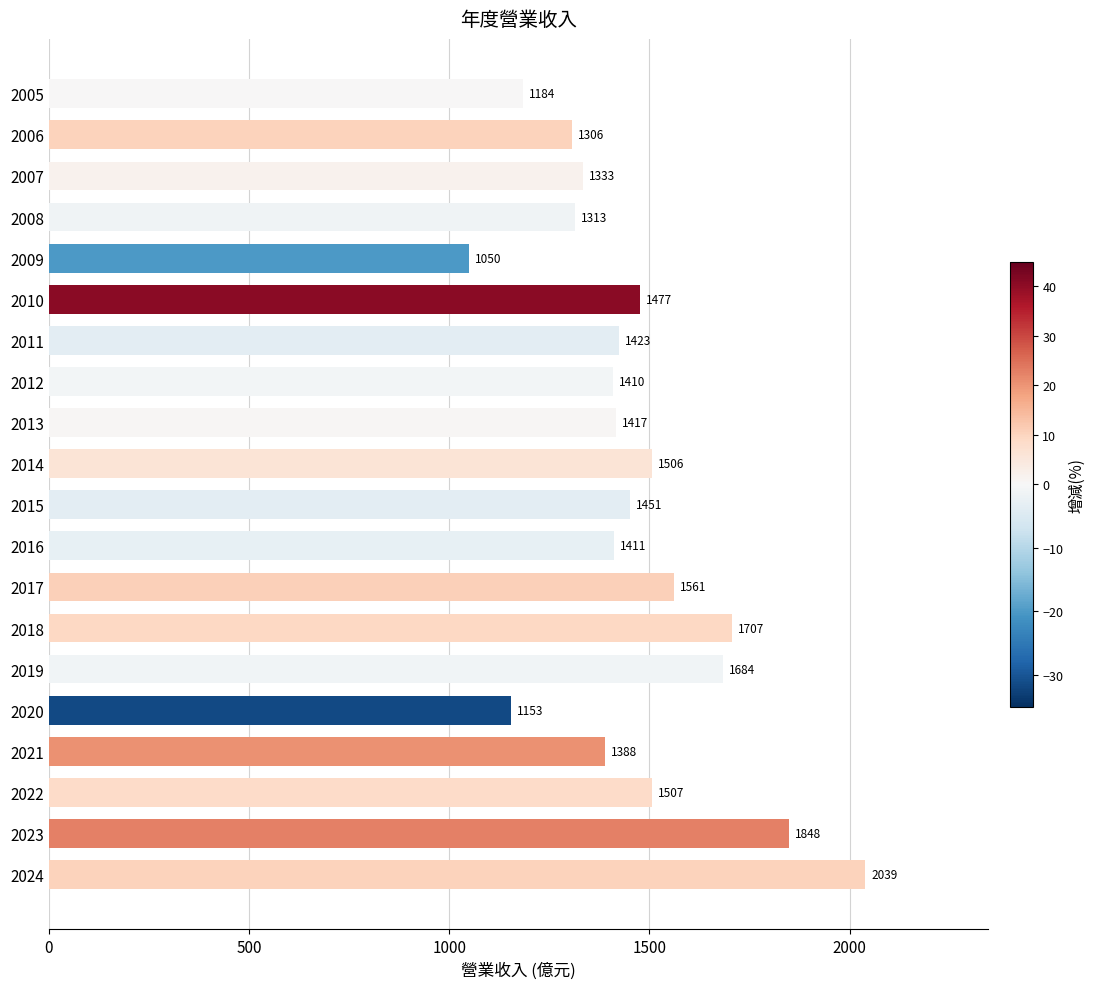

What is the change in value from 2021 to 2008?

-75